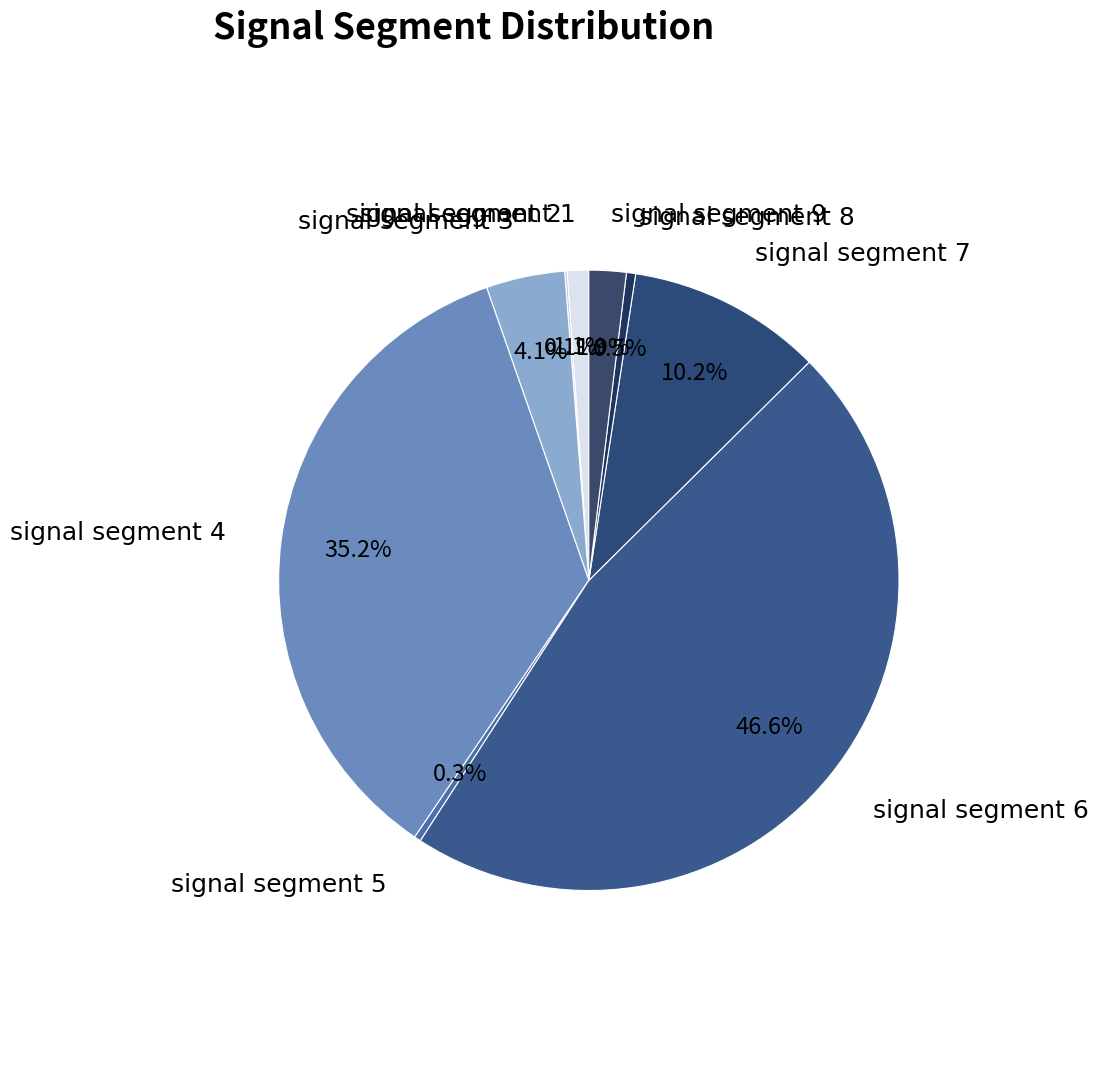

Which slice is the largest?

signal segment 6